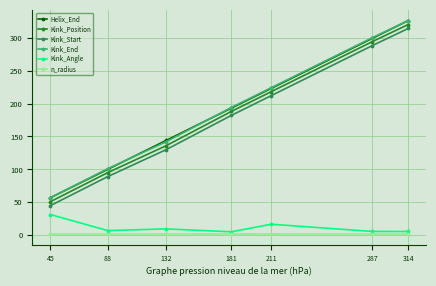

True or false: Kink_Start and Kink_Position intersect in this chart.

False